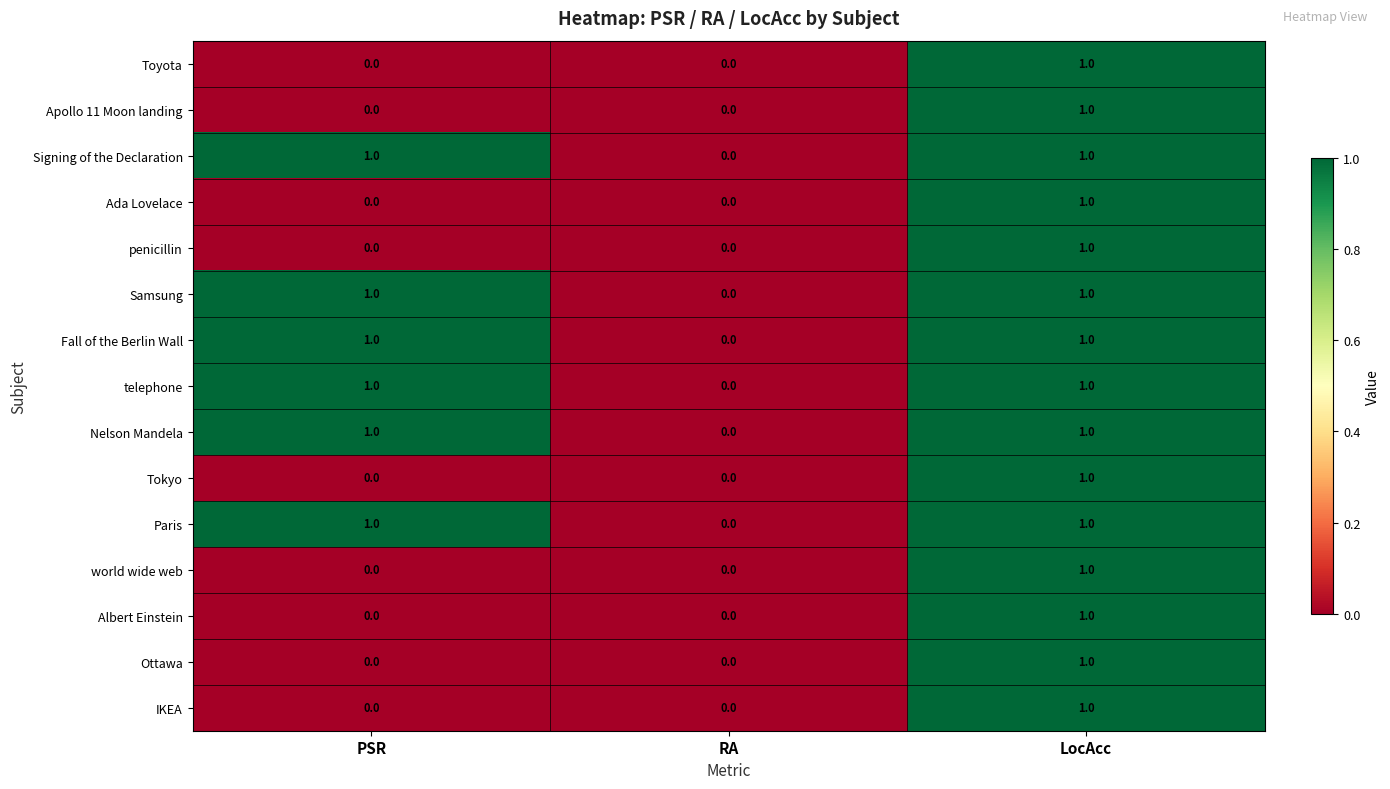

What is the total value across all series at PSR?

6